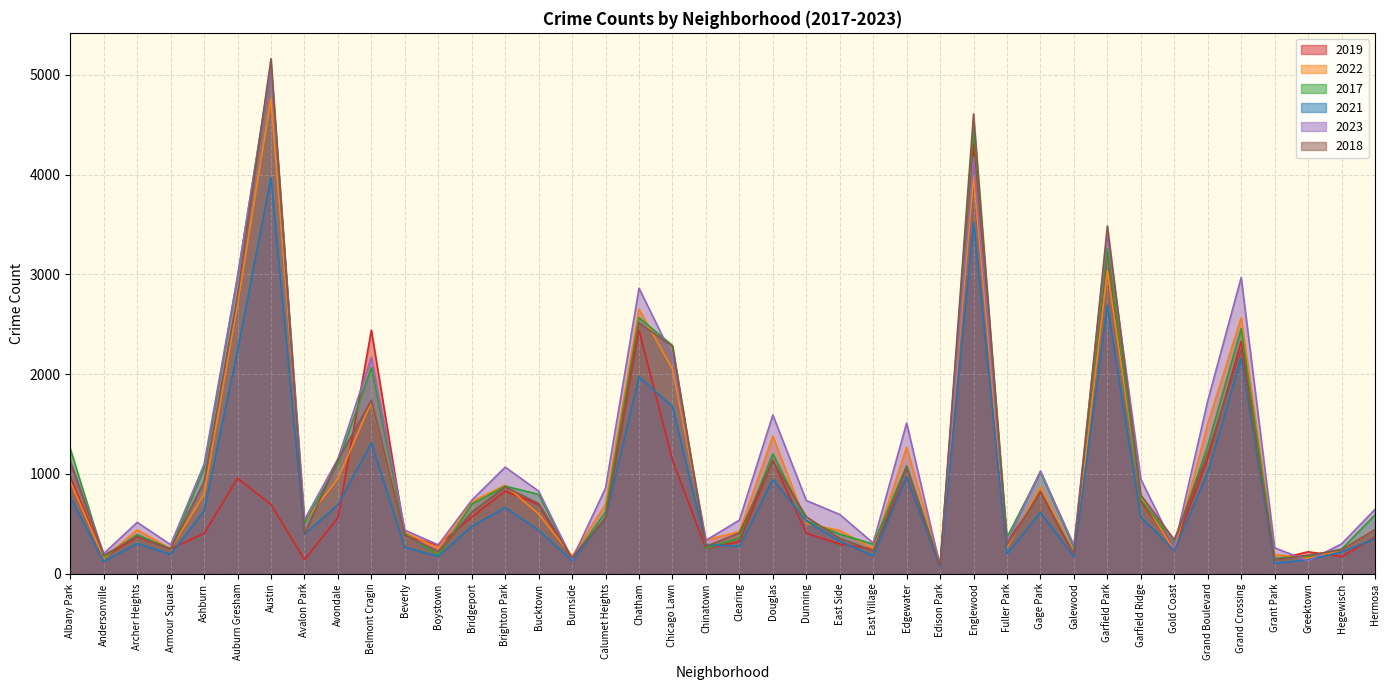

Which series has the largest total across all categories?

2023